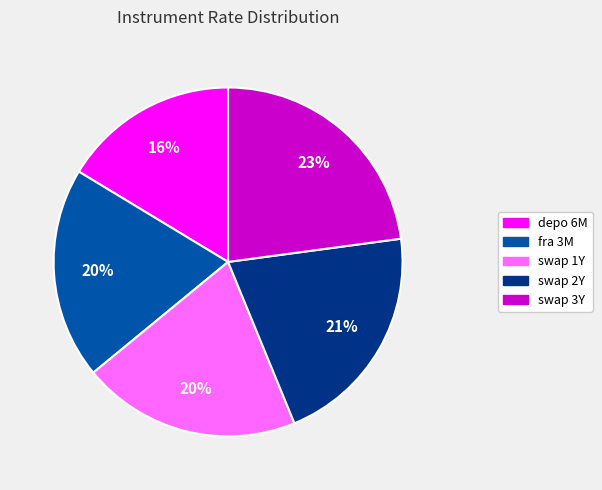

To the nearest percent, what is the average slice percentage?

20%